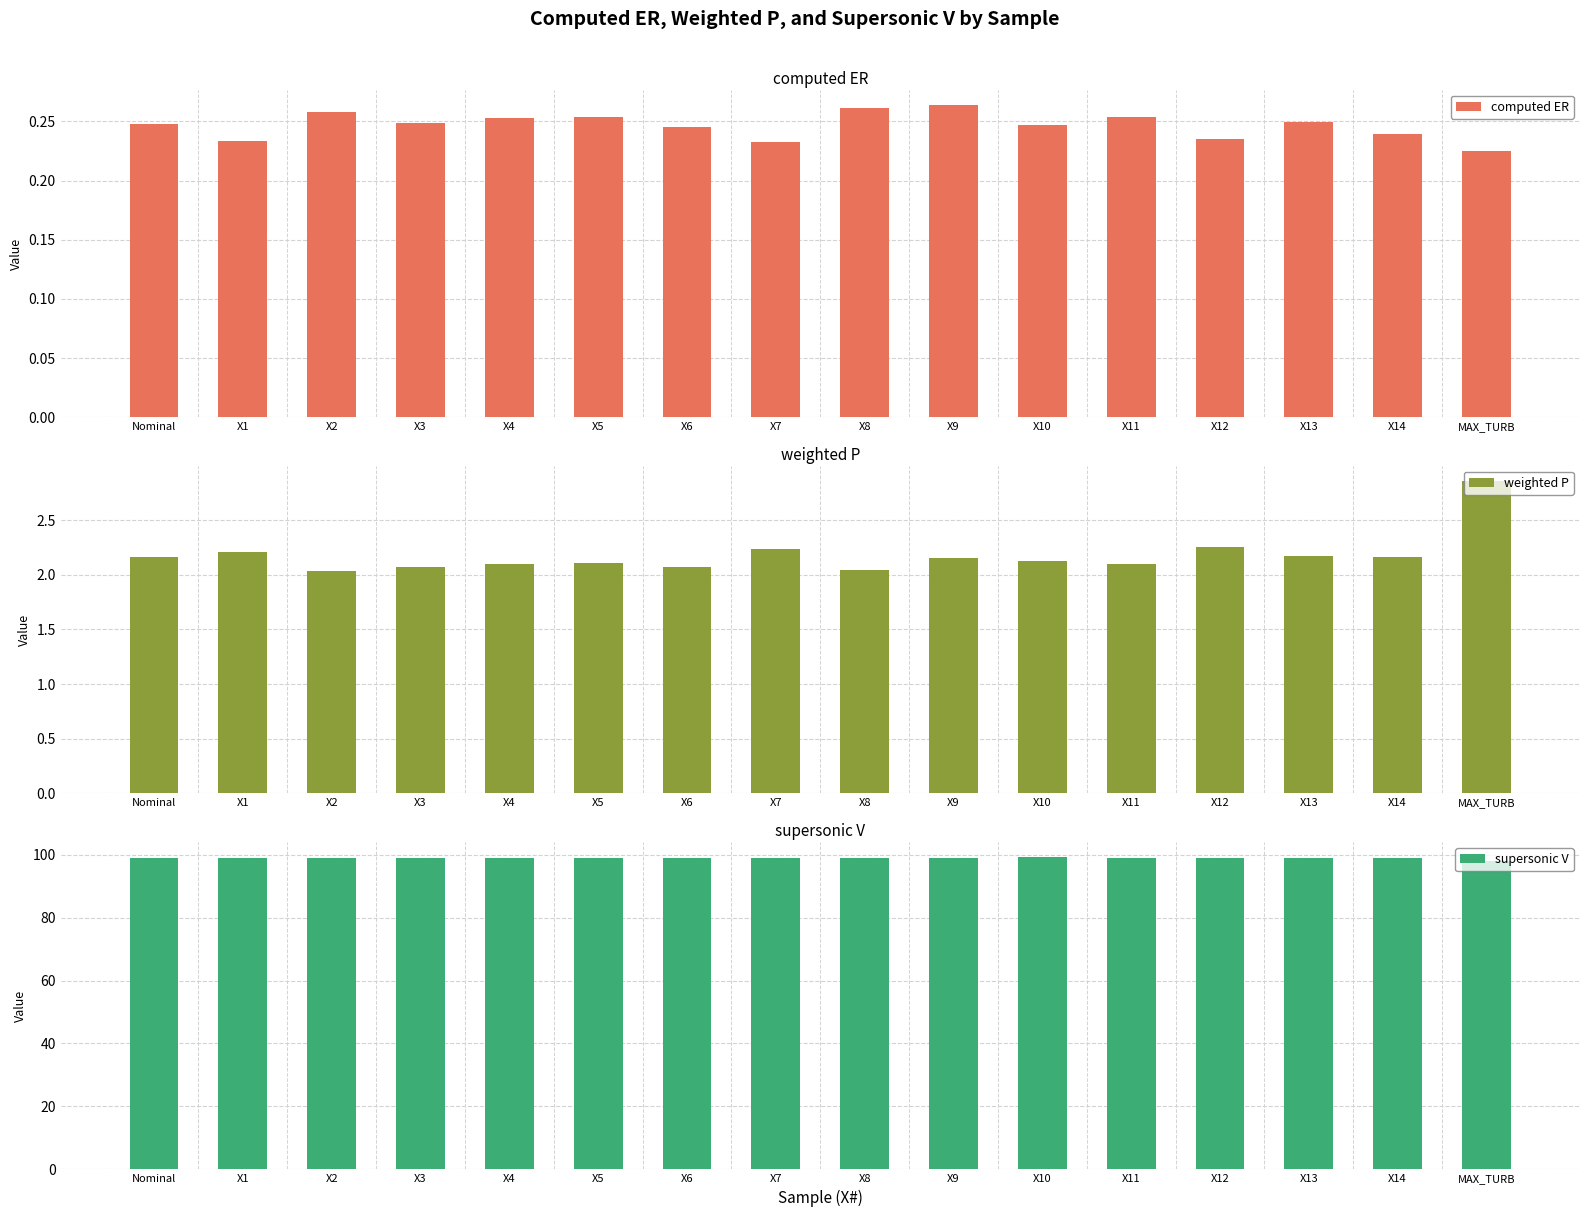

Reading right to left, what are all the values shown in this chart?

computed ER: MAX_TURB=0.2	X14=0.2	X13=0.2	X12=0.2	X11=0.3	X10=0.2	X9=0.3	X8=0.3	X7=0.2	X6=0.2	X5=0.3	X4=0.3	X3=0.2	X2=0.3	X1=0.2	Nominal=0.2
weighted P: MAX_TURB=2.9	X14=2.2	X13=2.2	X12=2.3	X11=2.1	X10=2.1	X9=2.2	X8=2.0	X7=2.2	X6=2.1	X5=2.1	X4=2.1	X3=2.1	X2=2.0	X1=2.2	Nominal=2.2
supersonic V: MAX_TURB=98.0	X14=99.1	X13=98.8	X12=99.0	X11=99.0	X10=99.1	X9=98.9	X8=99.0	X7=99.1	X6=99.0	X5=99.0	X4=99.1	X3=99.1	X2=98.9	X1=99.0	Nominal=99.0